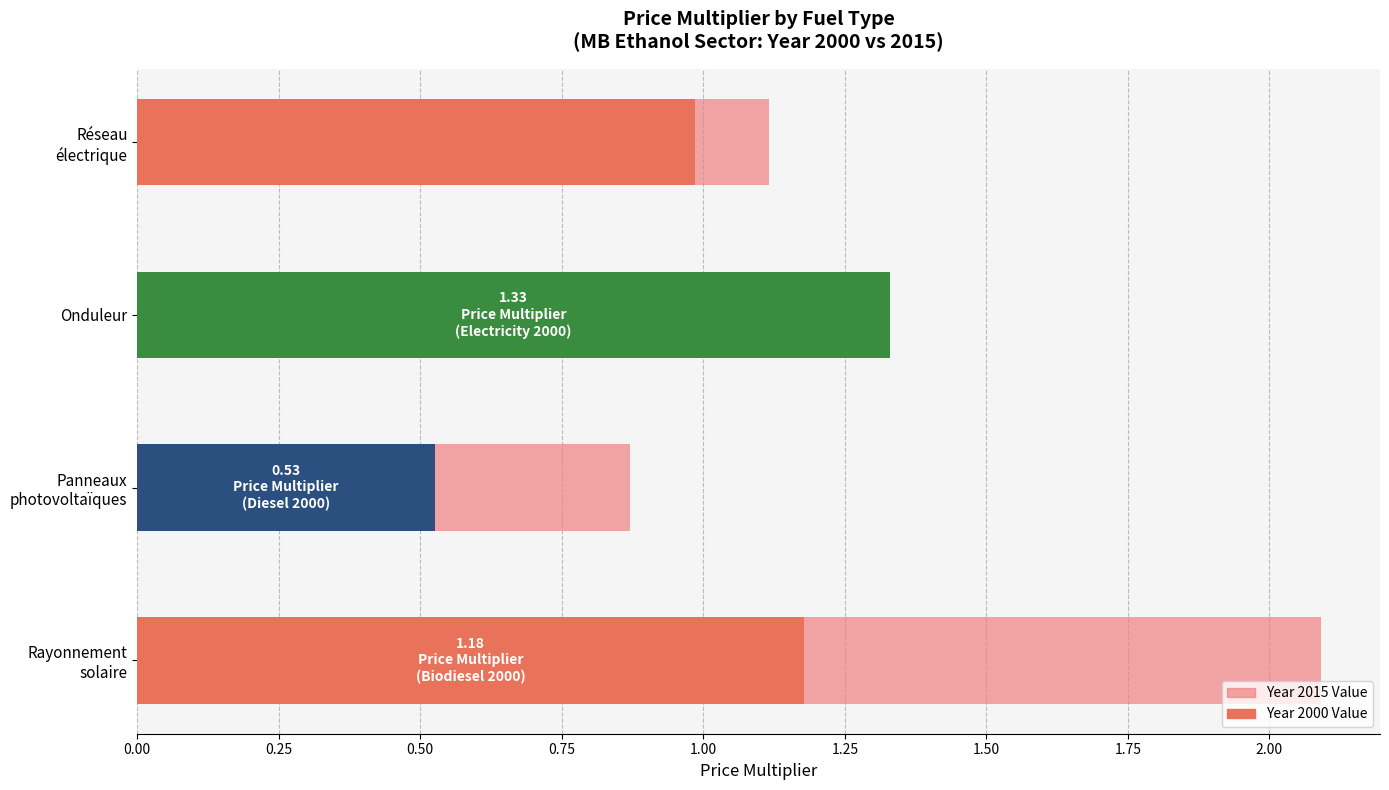

Reading right to left, what are all the values shown in this chart?

Primary Value: 1.0	1.3	0.5	1.2
Background Value: 1.1	1.3	0.9	2.1